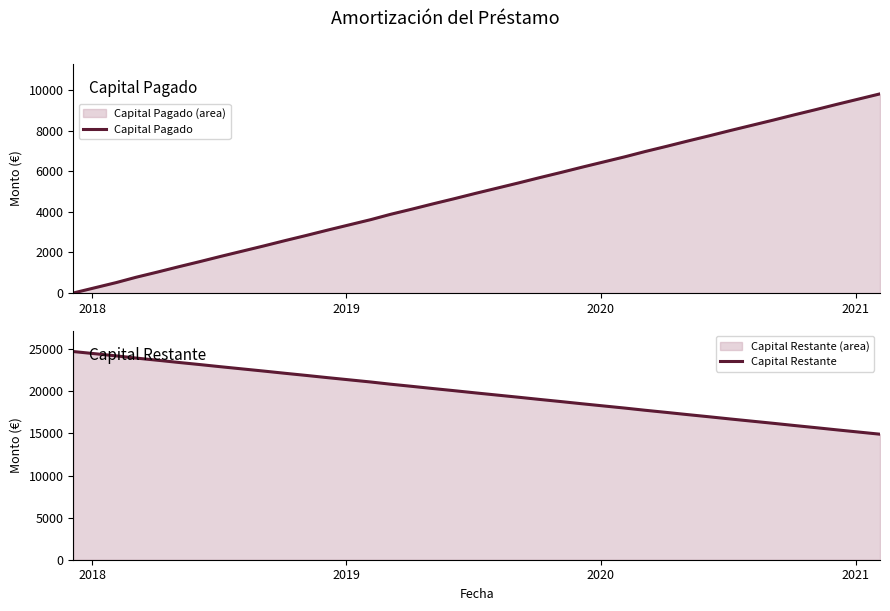

What is the maximum value for Capital Pagado?

9821.9